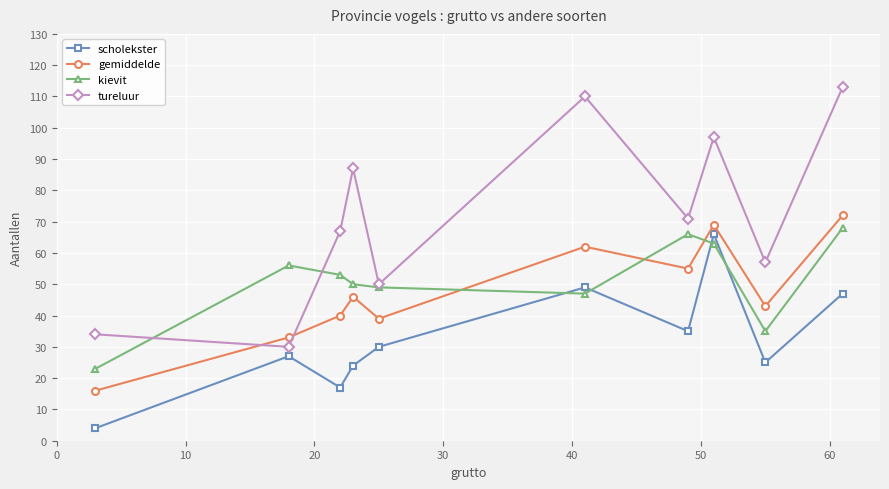

Rank the series by their maximum value, from lowest to highest.

scholekster, kievit, gemiddelde, tureluur